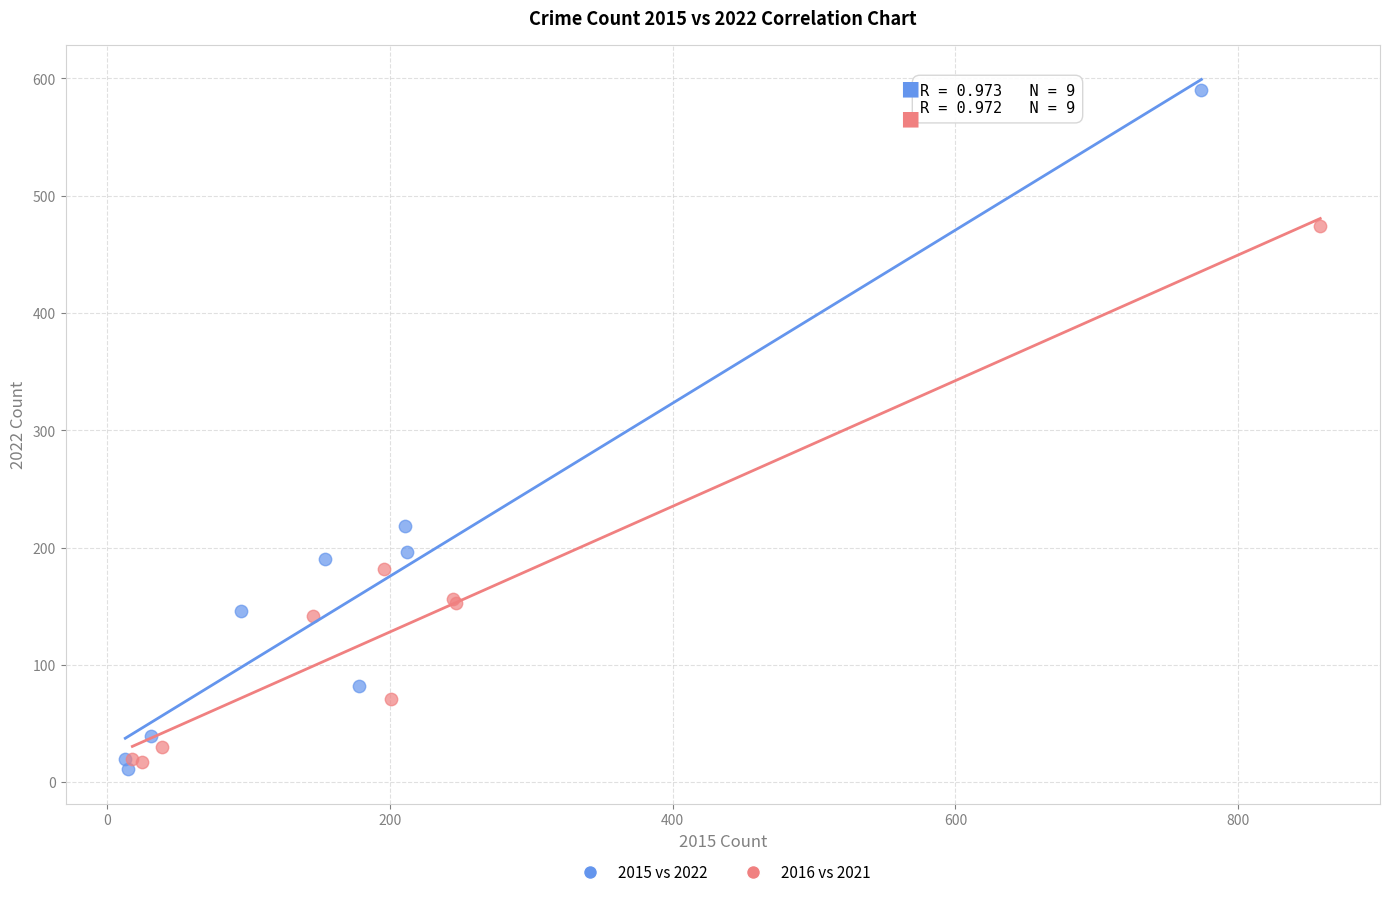

Which series reaches the minimum Y coordinate?

2015 vs 2022